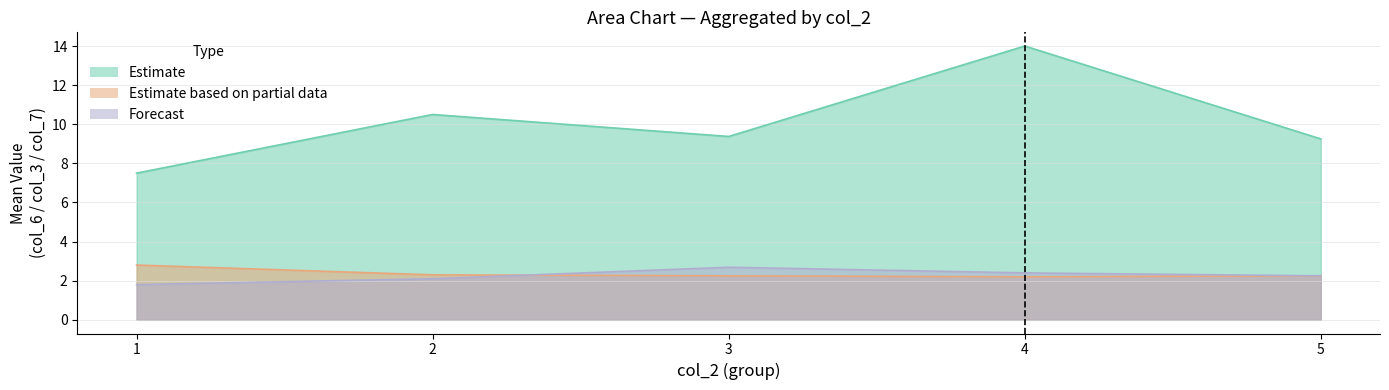

True or false: Estimate based on partial data (col_3) has more than 0 interior local peaks.

True